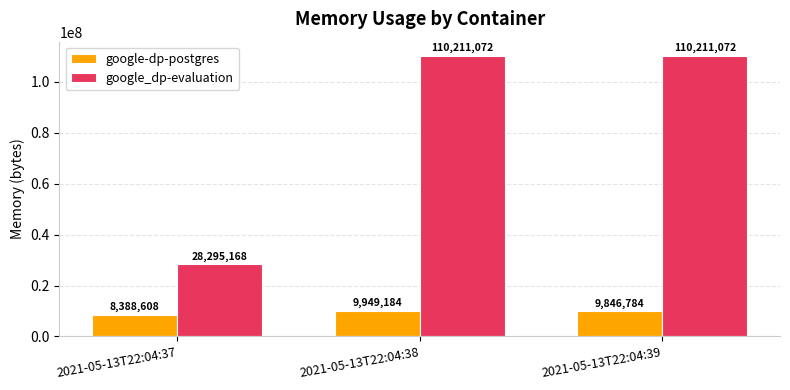

Which category has the lowest value in the google-dp-postgres series?

2021-05-13T22:04:37